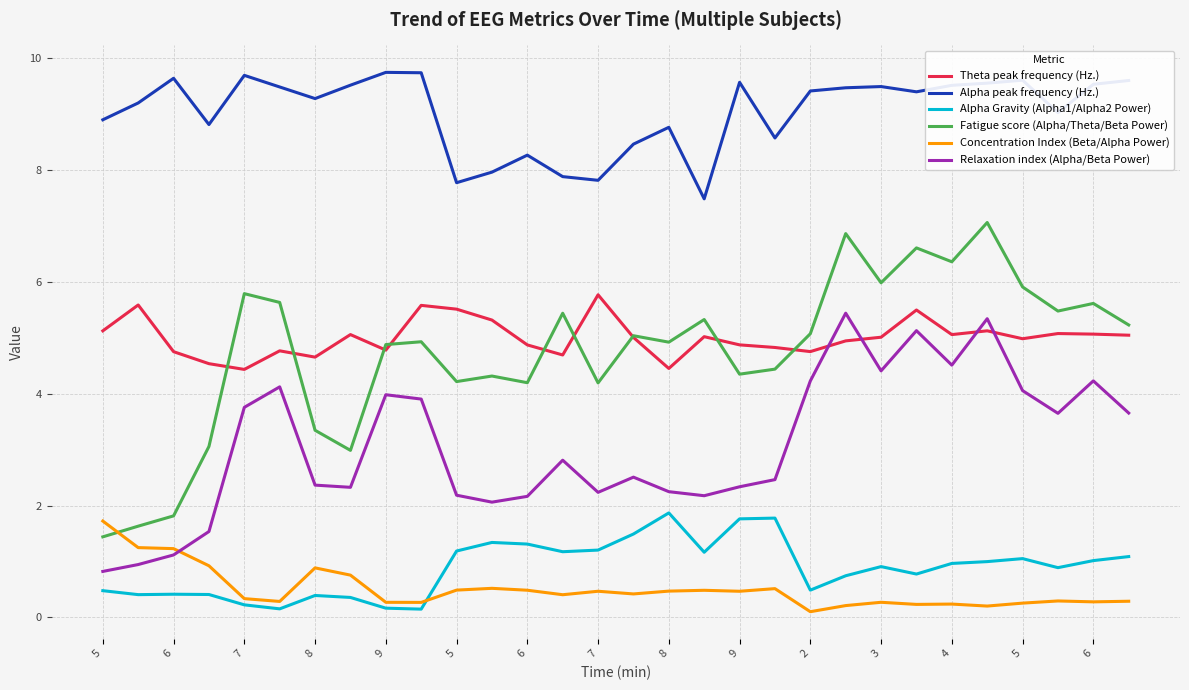

What is the sum of all Alpha Gravity (Alpha1/Alpha2 Power) values?

26.3